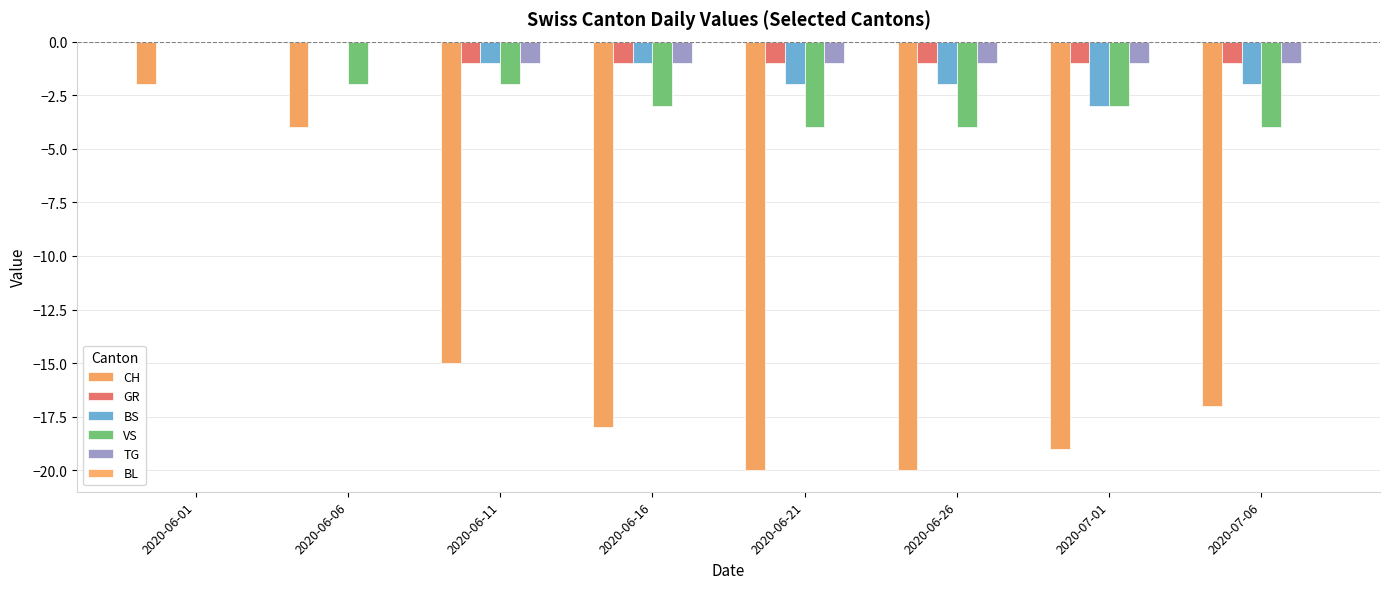

What is the sum of all CH values?

-115